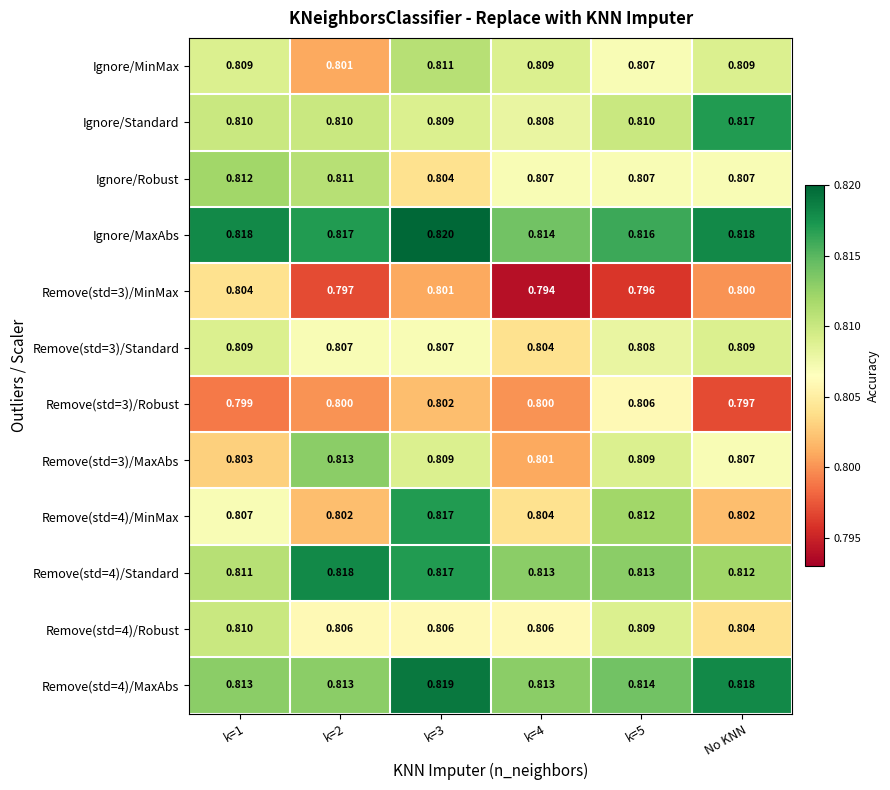

Which series has the largest total across all categories?

Ignore/MaxAbs